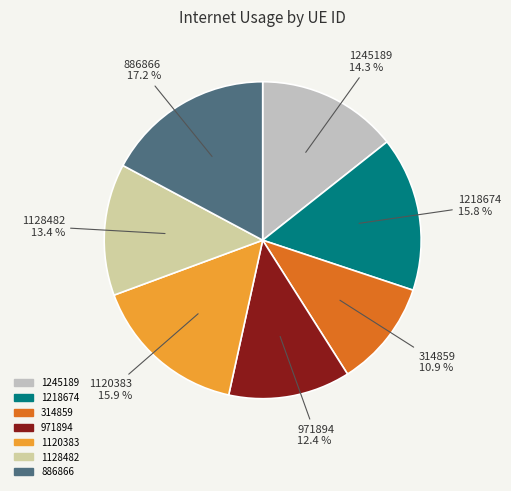

What percentage is NOT represented by 1218674?

84.2%